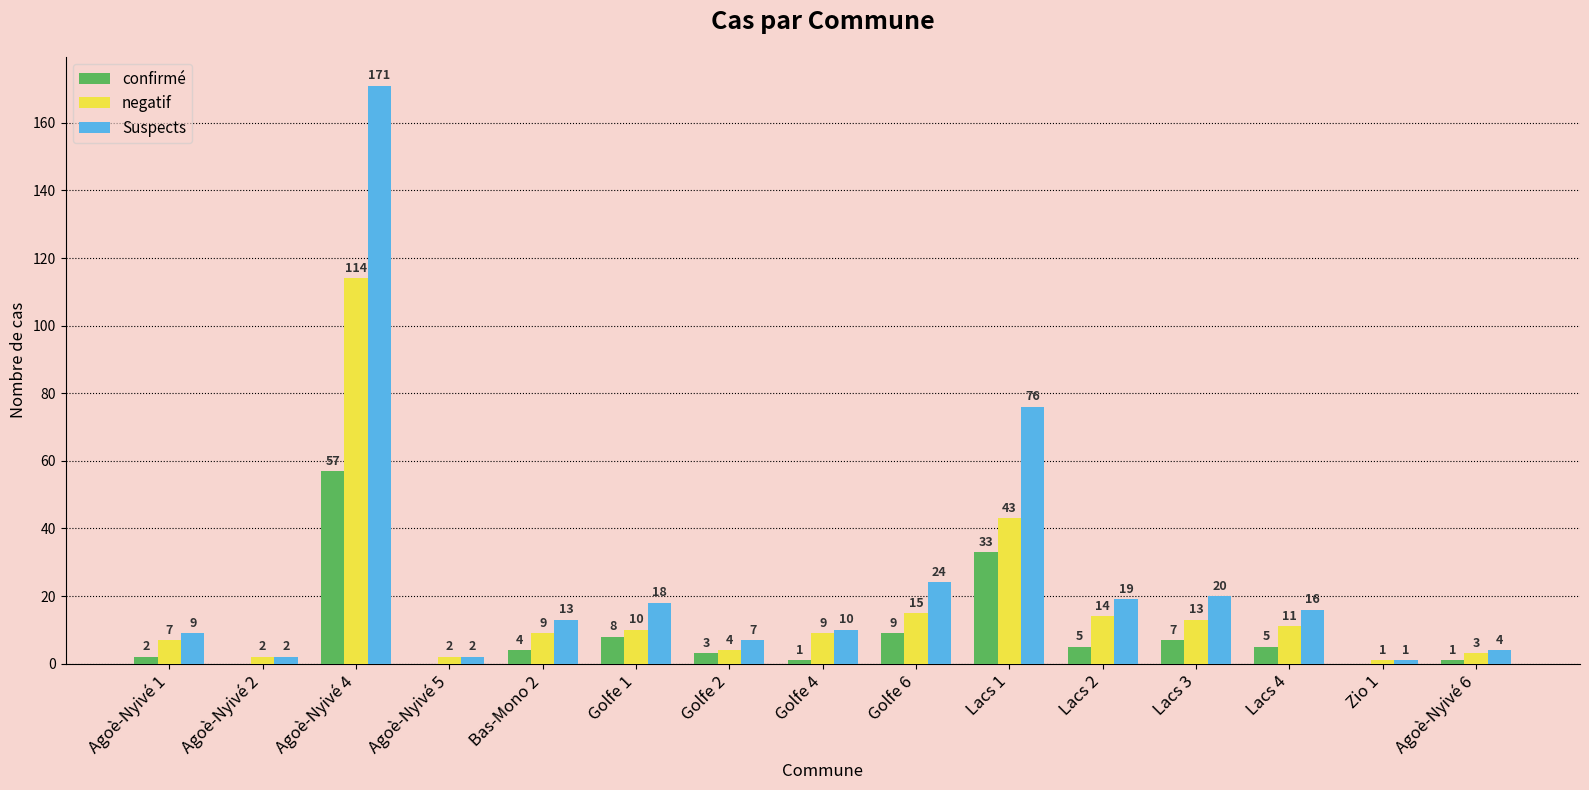

How many values in confirmé are above zero?

12